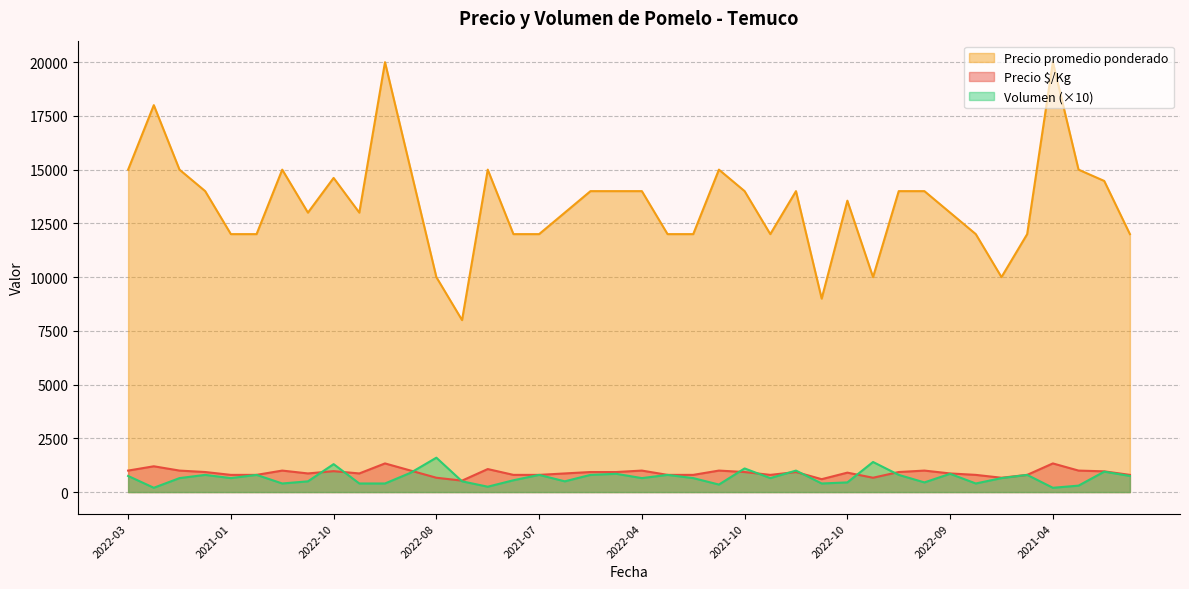

What is the difference between the highest and lowest values at 2021-09-22?

11200